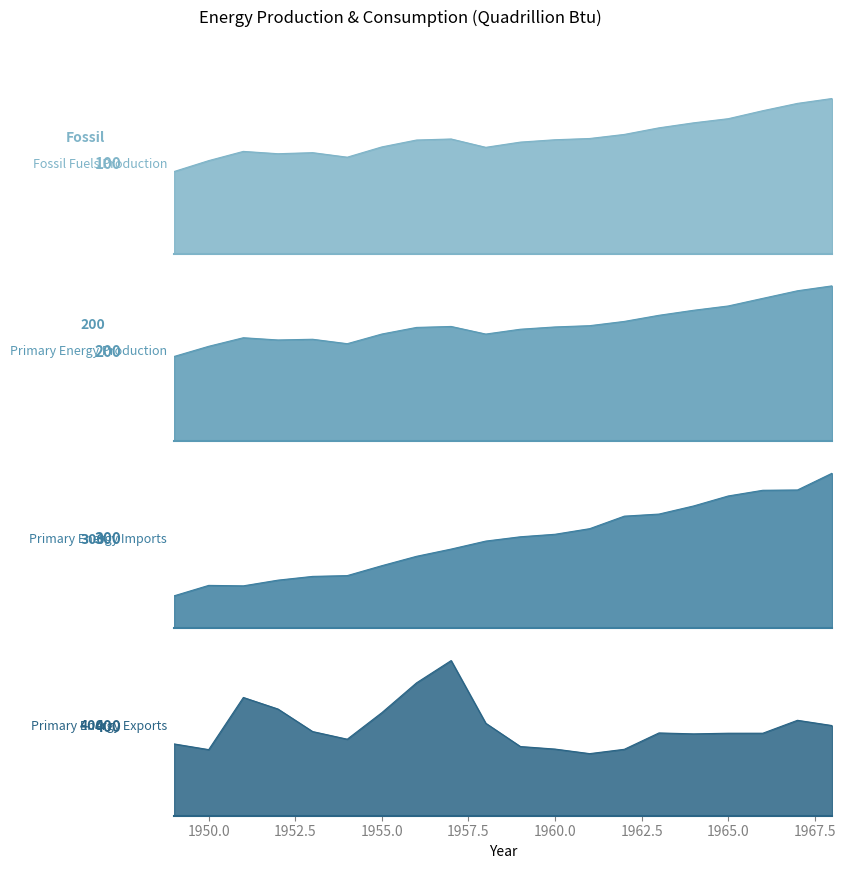

What is the value of the Primary Energy Imports point at the 9th from the left?

3.5